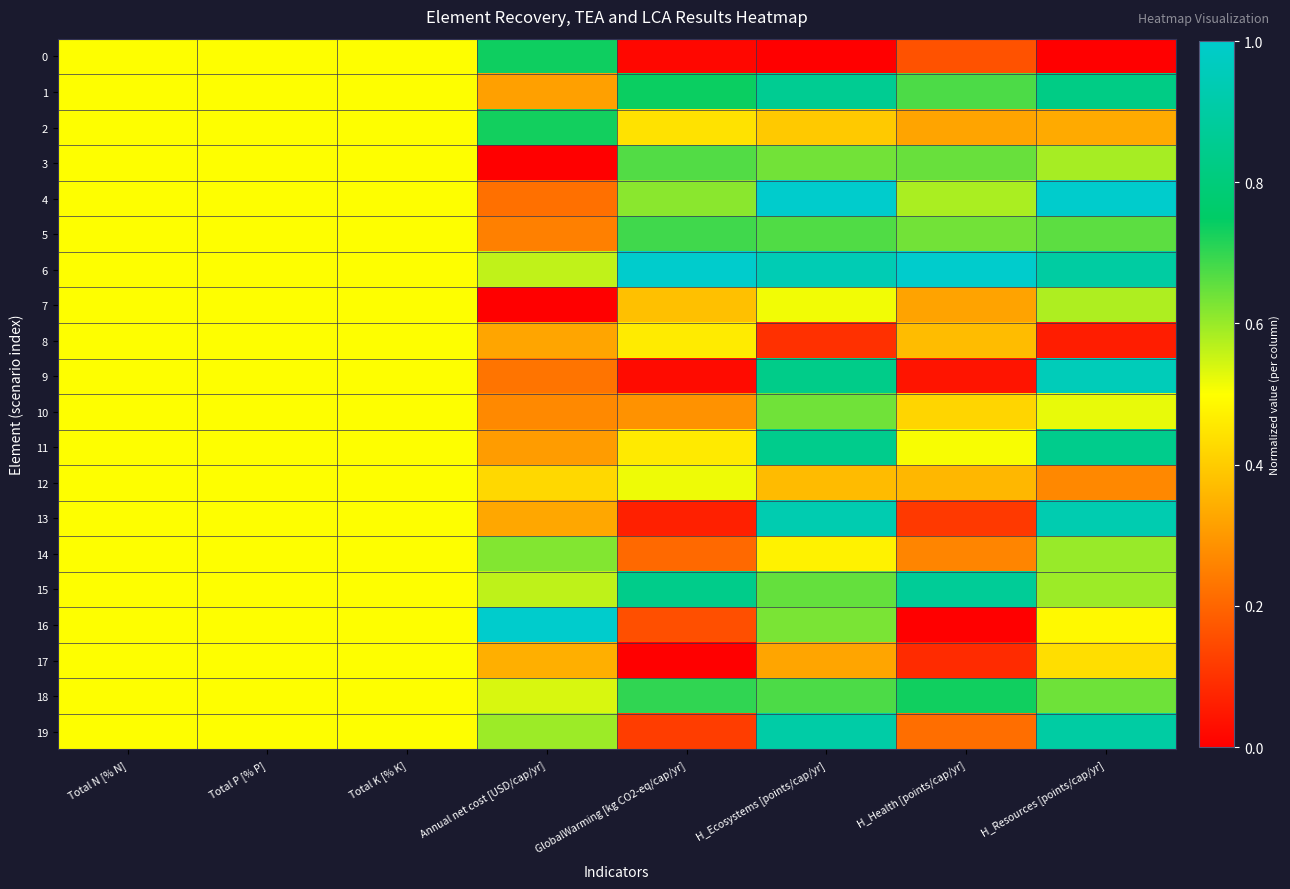

How many distinct data groups are displayed?

20